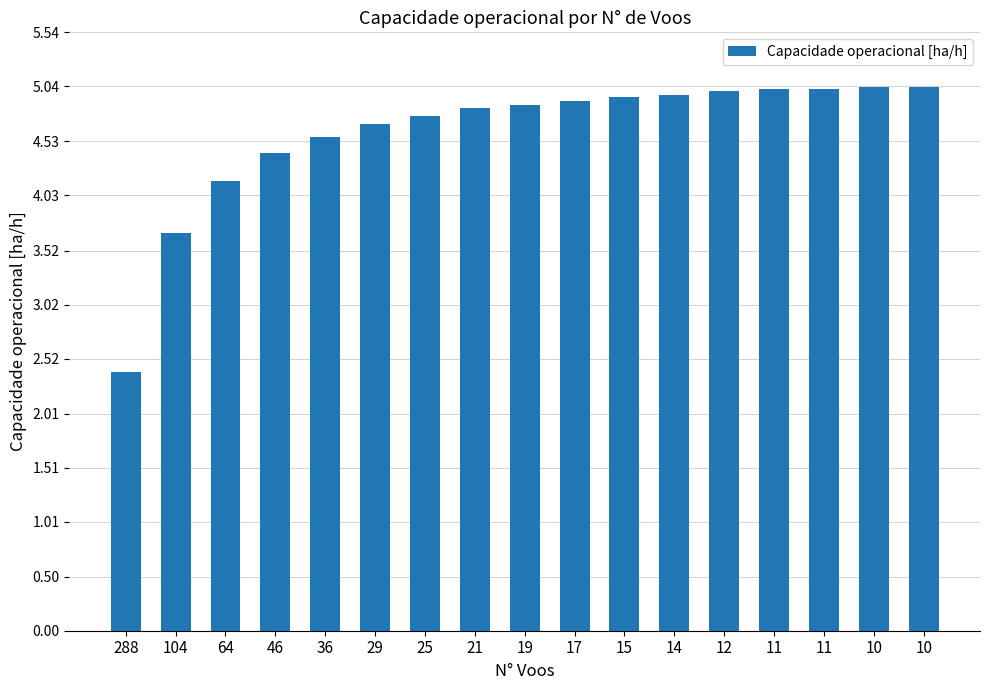

Is it true that the value at 15 is 6.7?

False